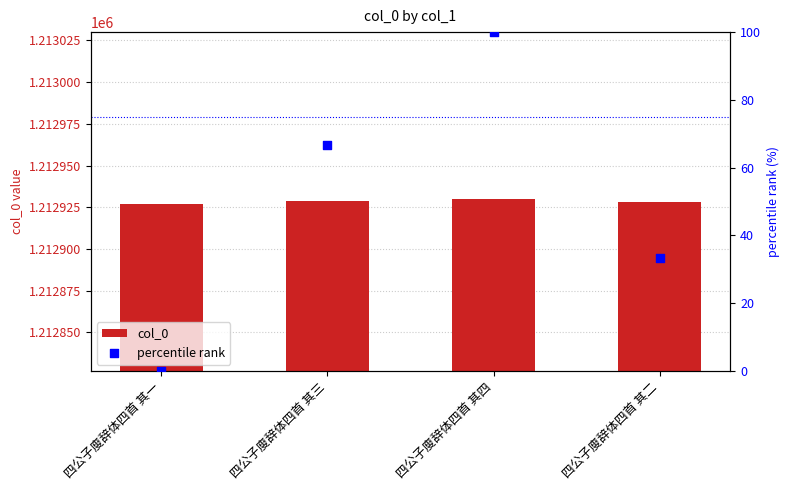

At how many categories does at least one series exceed 1072179?

4